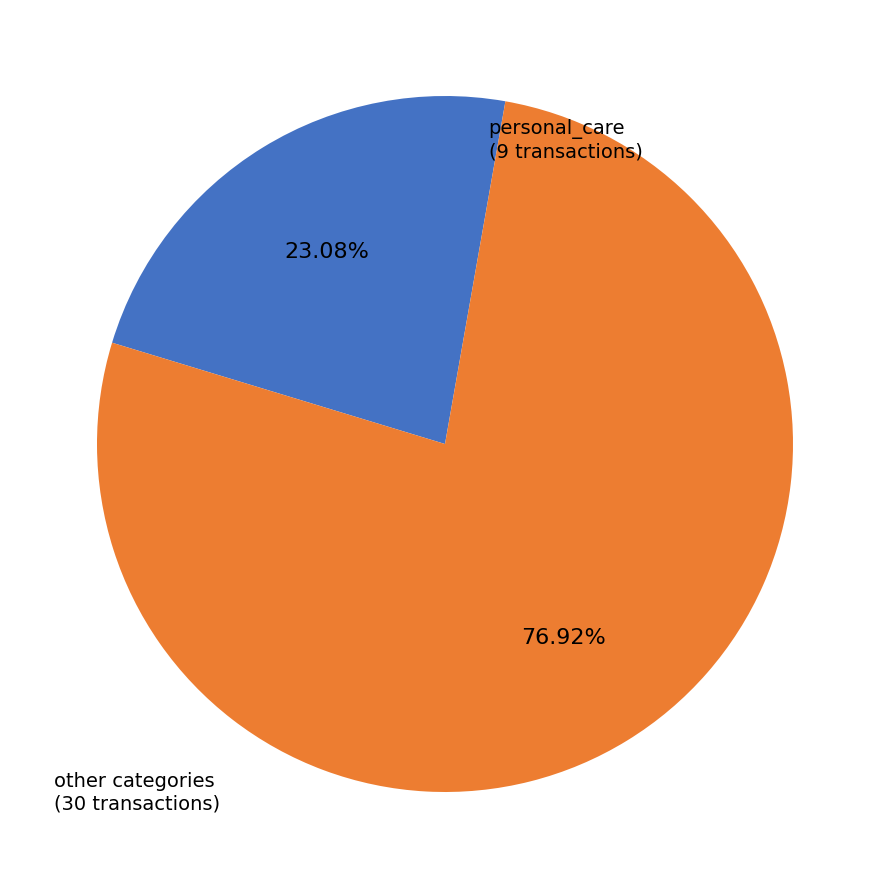

Does any single category account for the majority?

Yes